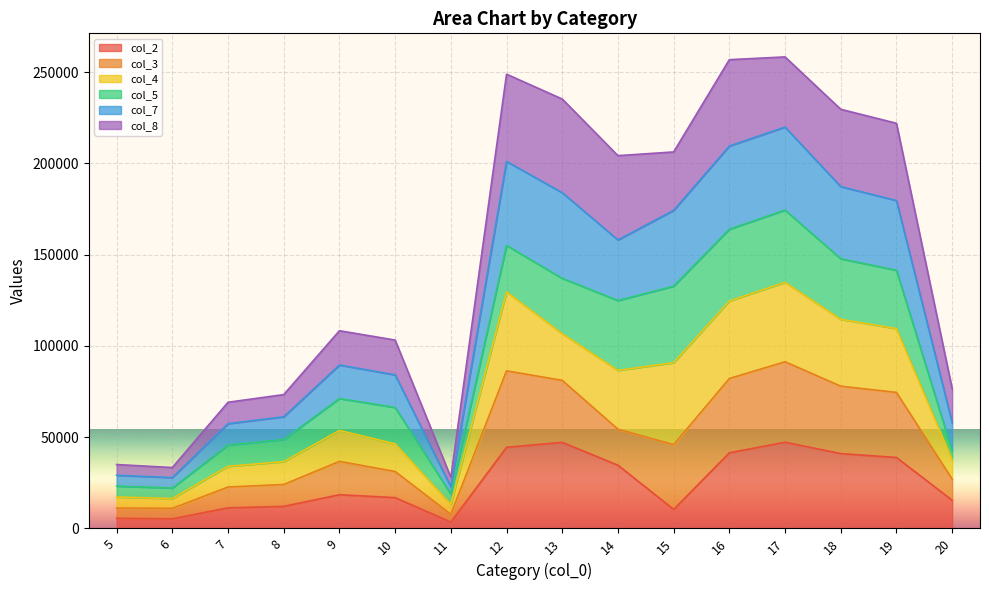

The col_3 series shows 90325 at 9. True or false?

False